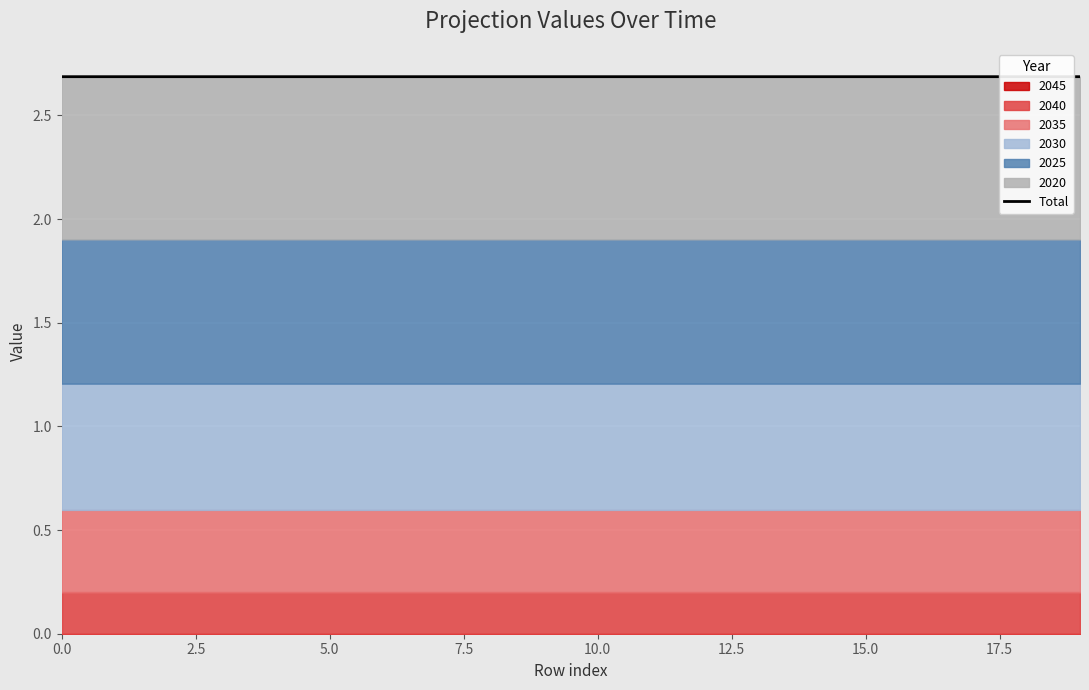

How many interior local valleys (lower than both neighbors) does the data have?

7